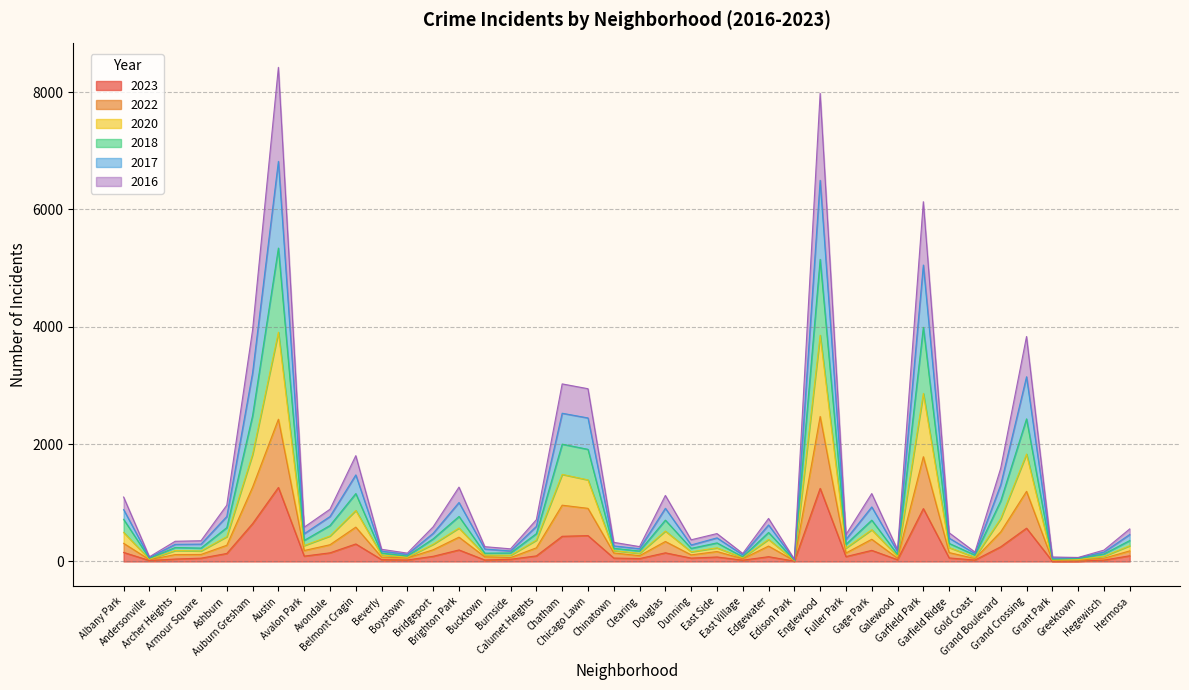

The 2017 series shows 327 at Chinatown. True or false?

True